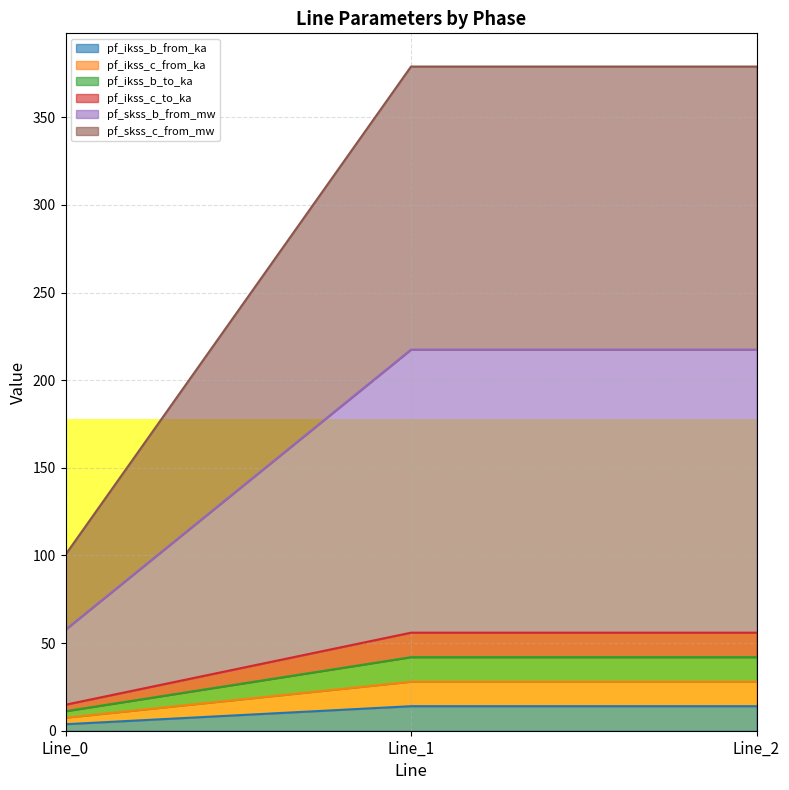

True or false: pf_ikss_c_from_ka has a value of 28.0 at Line_2.

True